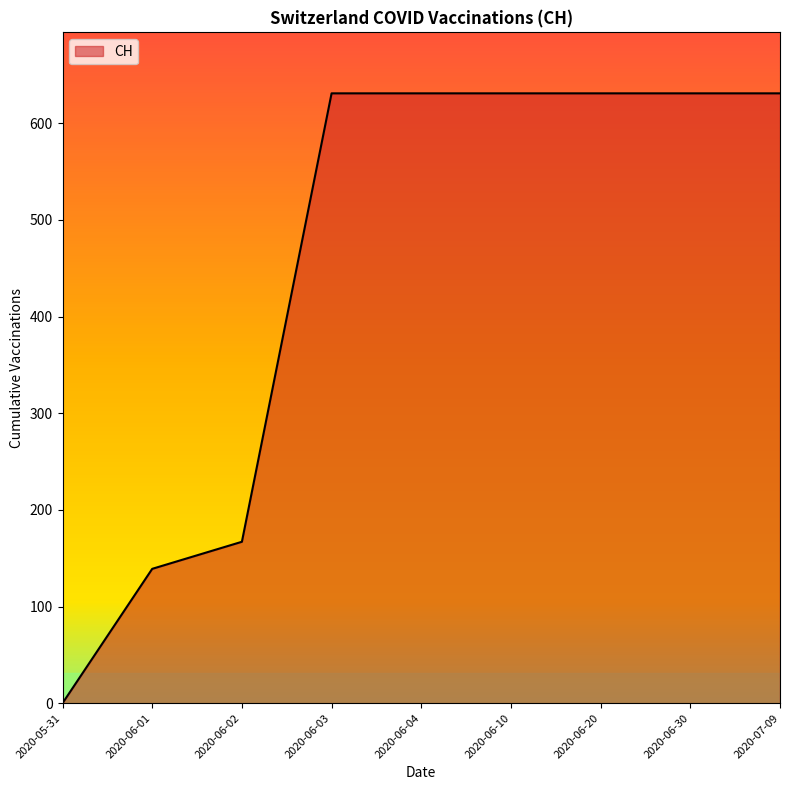

What is the change in value from 2020-06-01 to 2020-06-10?

+492